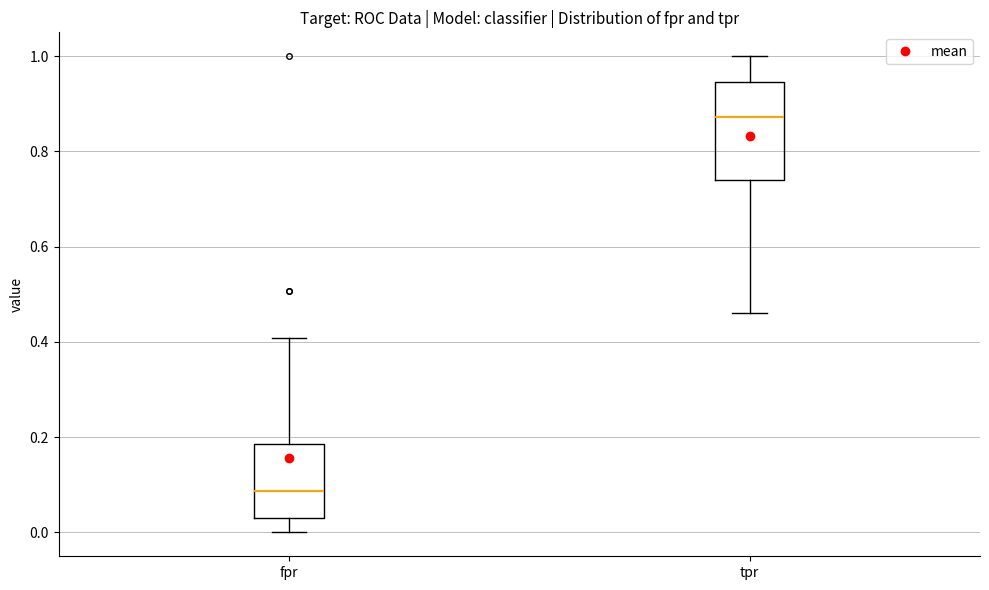

Where is the lower edge of the box for tpr on the y-axis? The values are not printed on the chart, so give them approximately, as read against the axis.

0.74